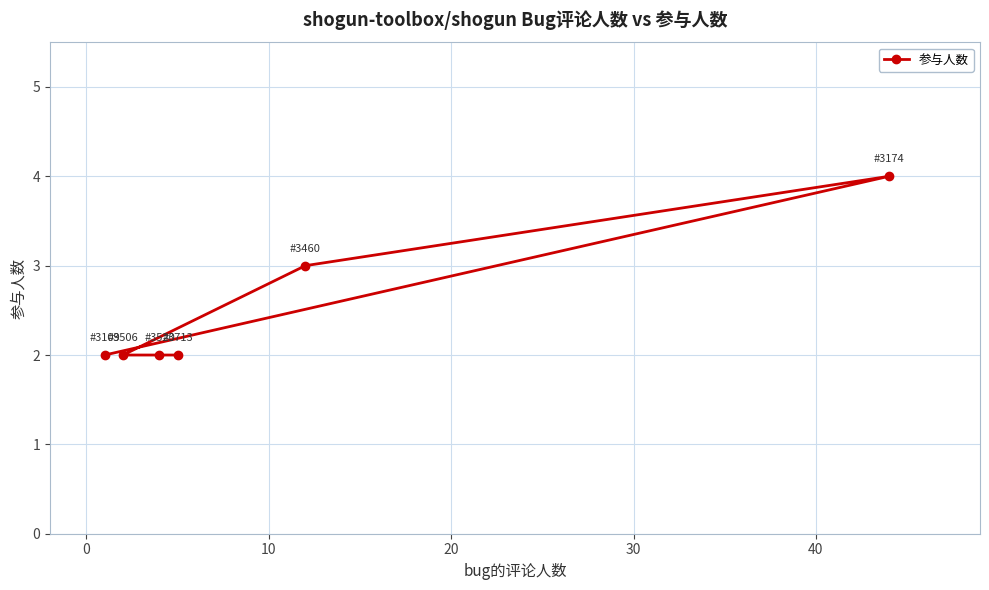

What is the maximum value shown in the chart?

4